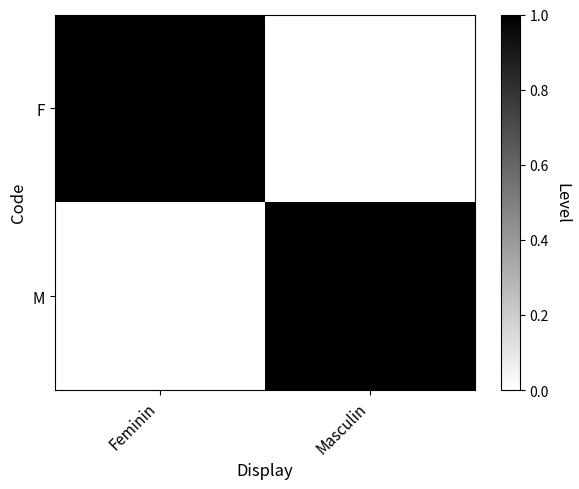

List the series in order of their peak value, highest first.

F, M